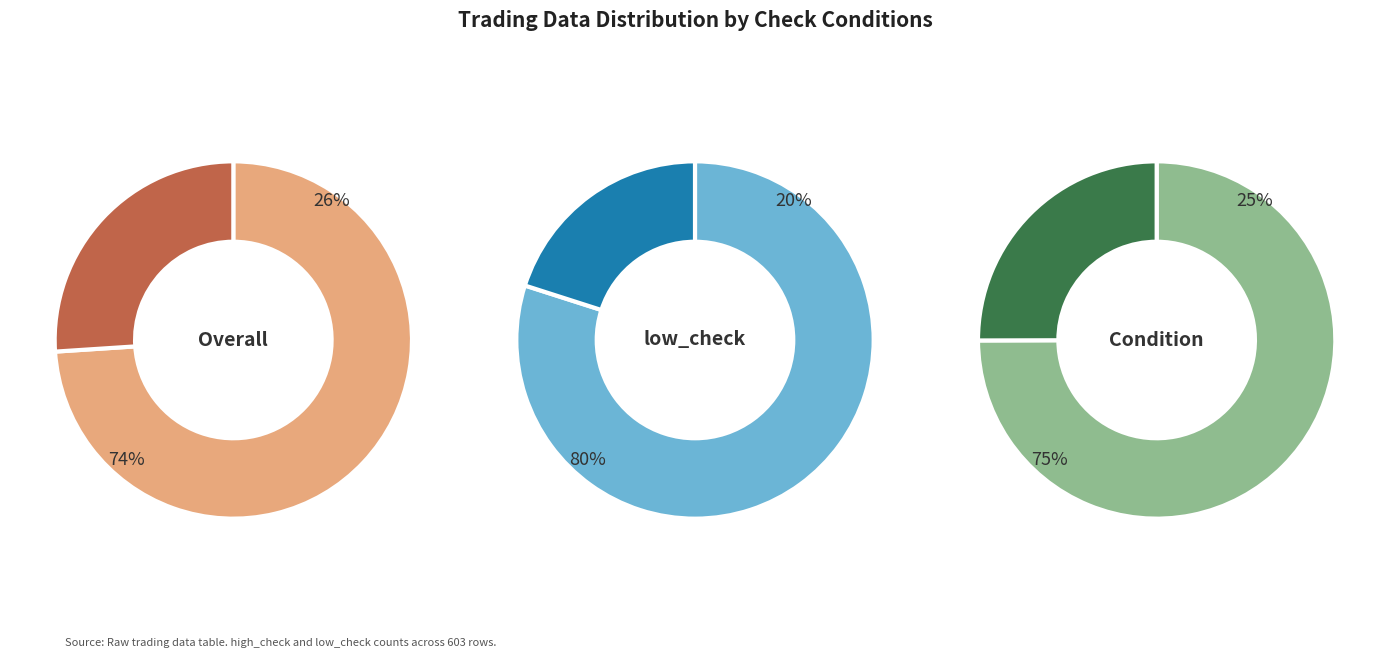

To the nearest percent, what percentage of the pie is 1?

26%